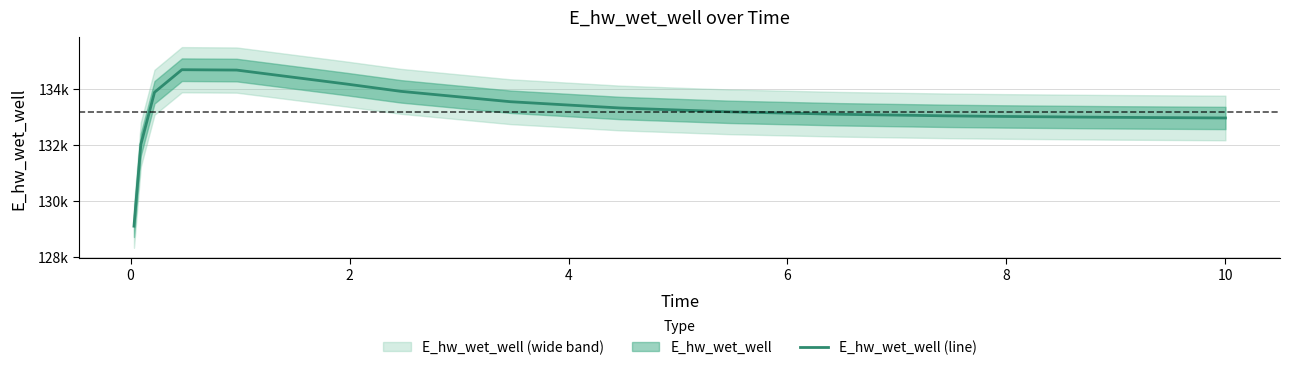

What is the smallest value displayed?

129092.0